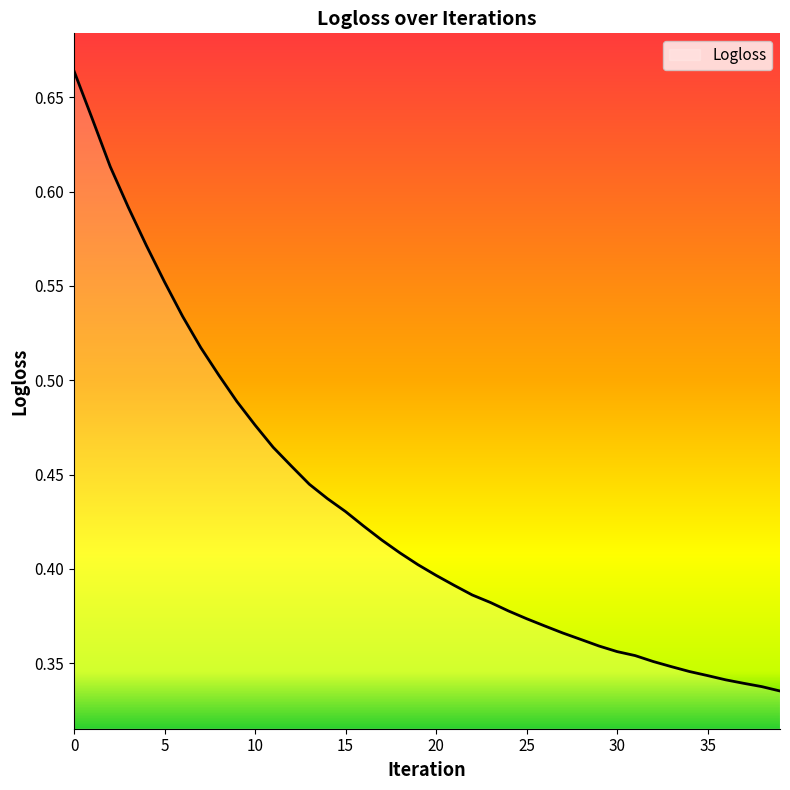

Where is the data nearest to the value 0?

39